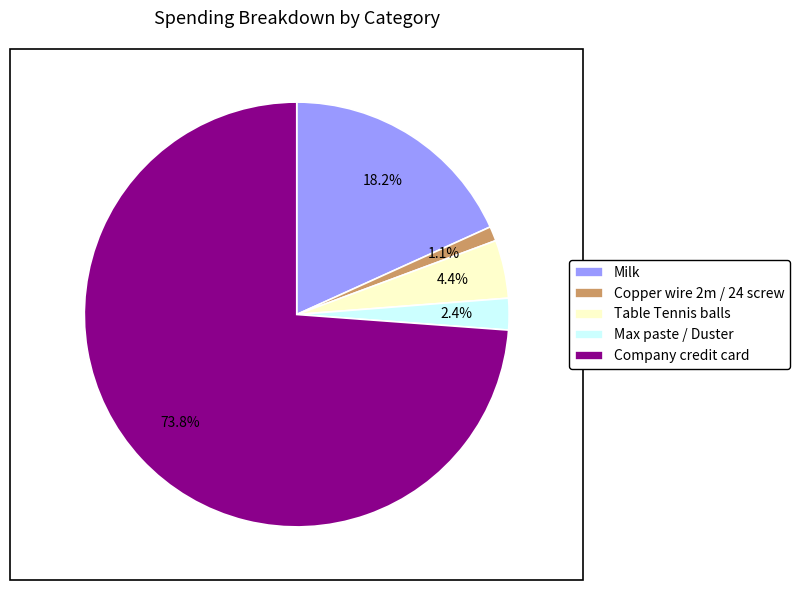

Rank the categories by value from highest to lowest.

Company credit card, Milk, Table Tennis balls, Max paste / Duster, Copper wire 2m / 24 screw